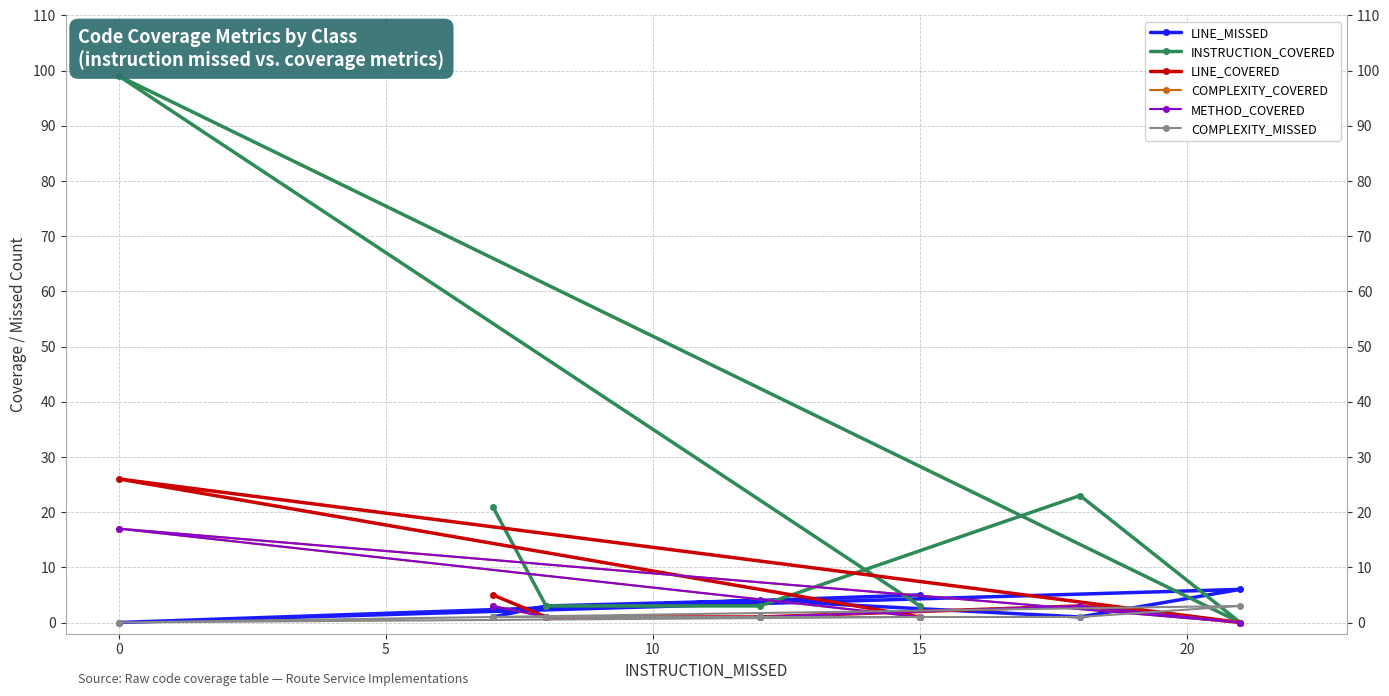

What are all the series names shown in the legend?

LINE_MISSED, INSTRUCTION_COVERED, LINE_COVERED, COMPLEXITY_COVERED, METHOD_COVERED, COMPLEXITY_MISSED